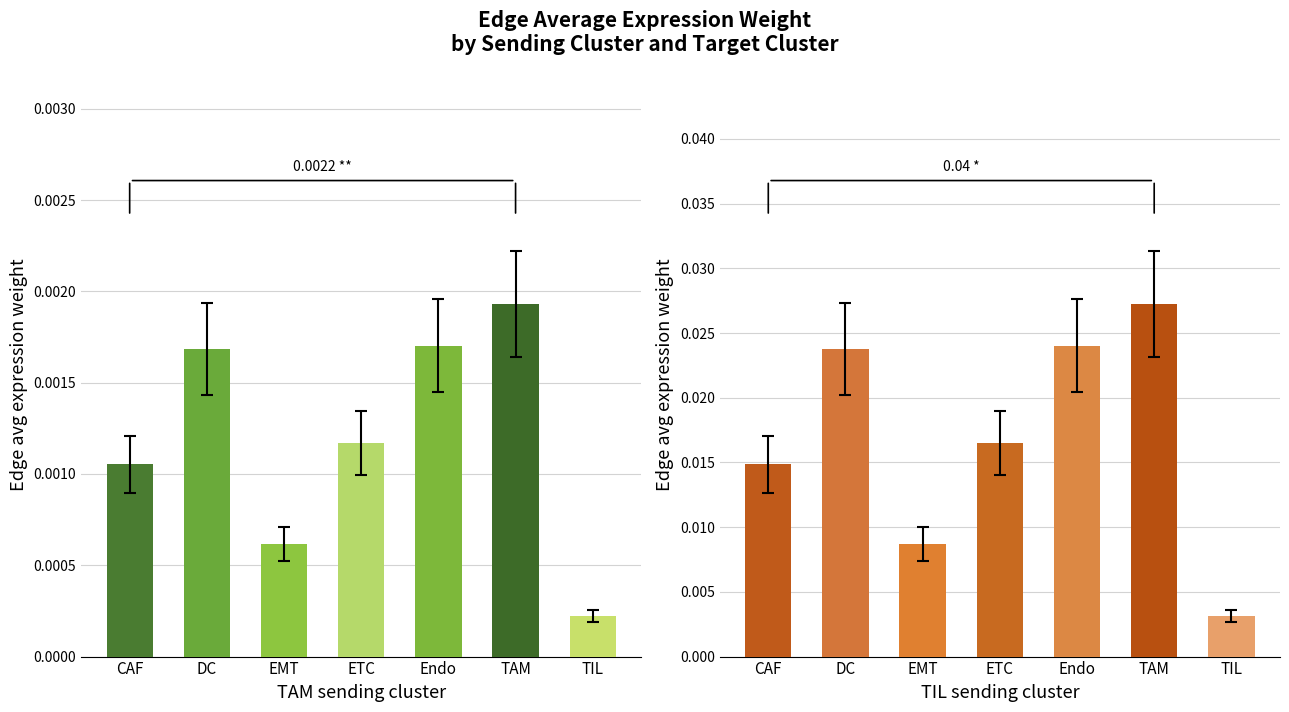

Which series has the widest spread of values?

TIL